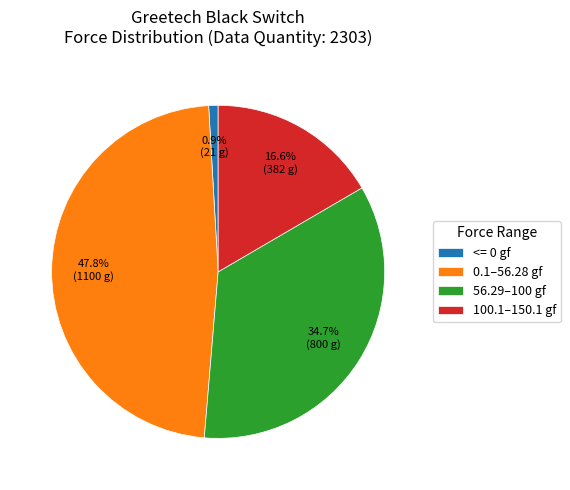

How many slices are in this pie chart?

4